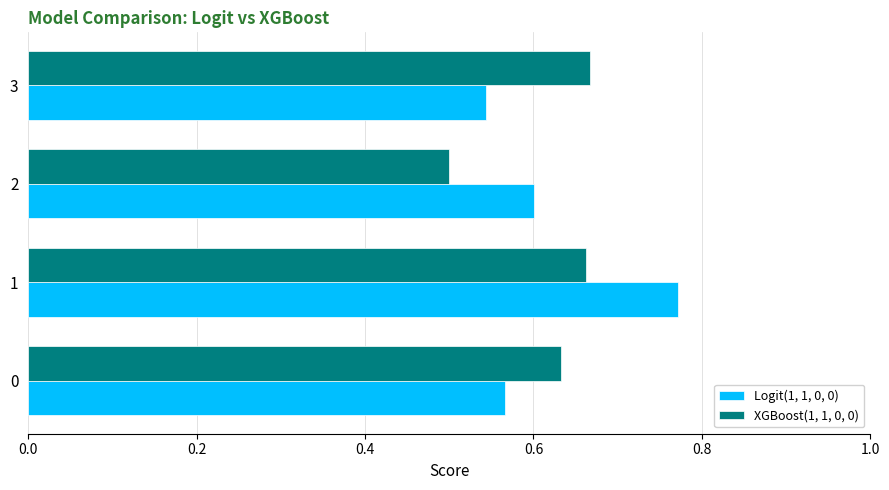

The value of Logit(1, 1, 0, 0) at 0 is 0.6. True or false?

True